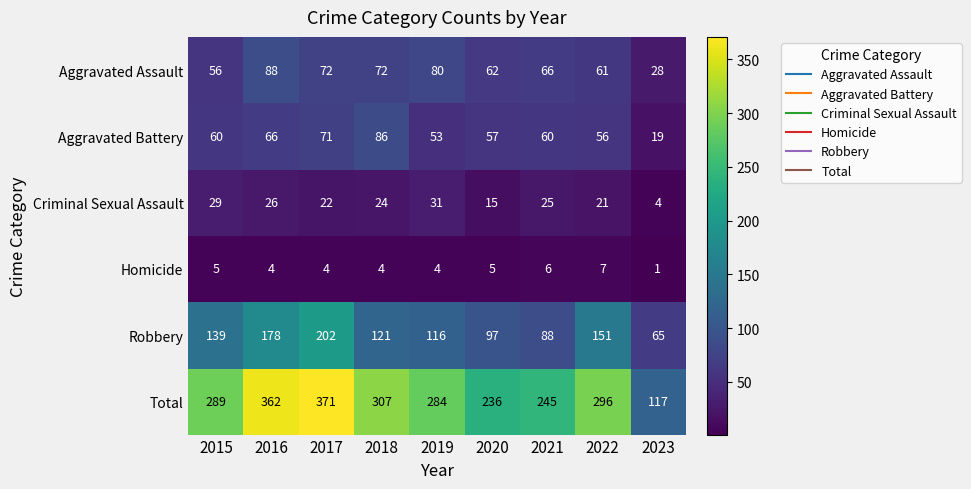

What is the difference between the maximum and minimum values in the Robbery series?

137